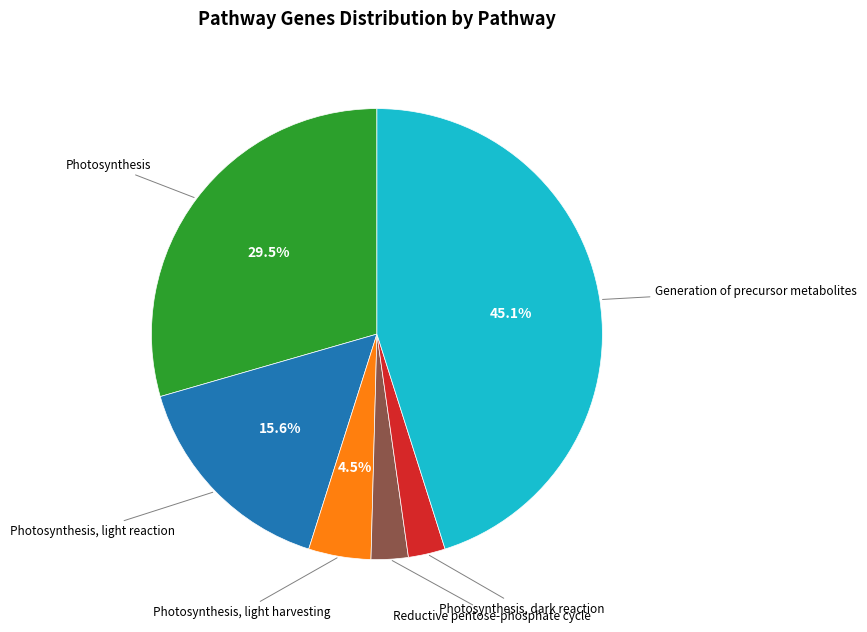

Count the number of slices in the pie.

6